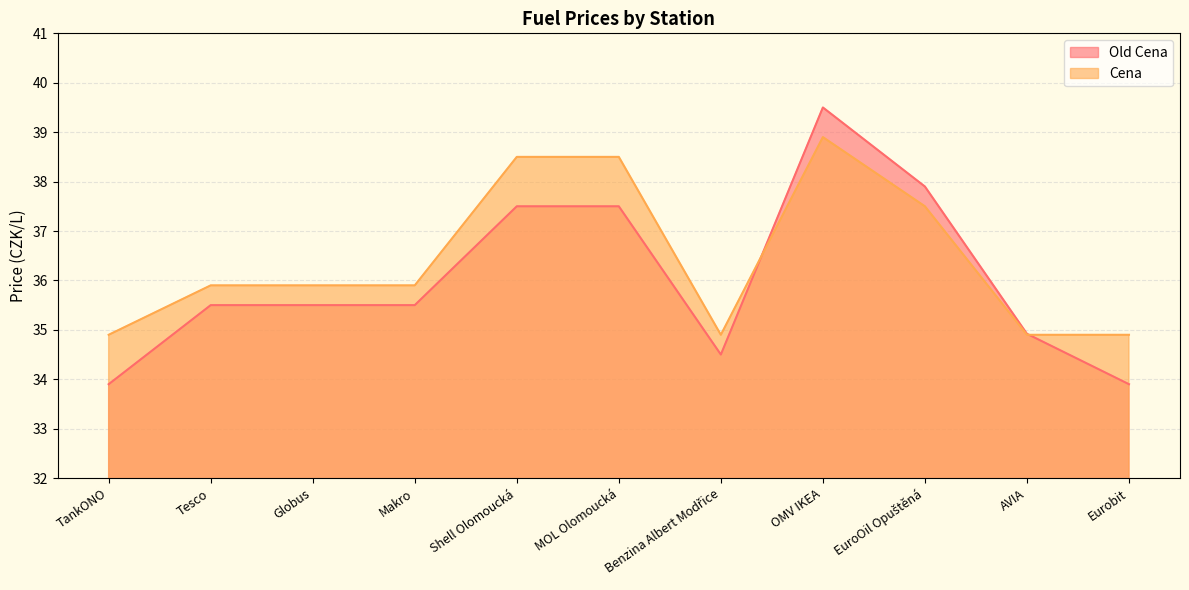

In Cena, how many points are higher than both neighbors (excluding endpoints)?

1